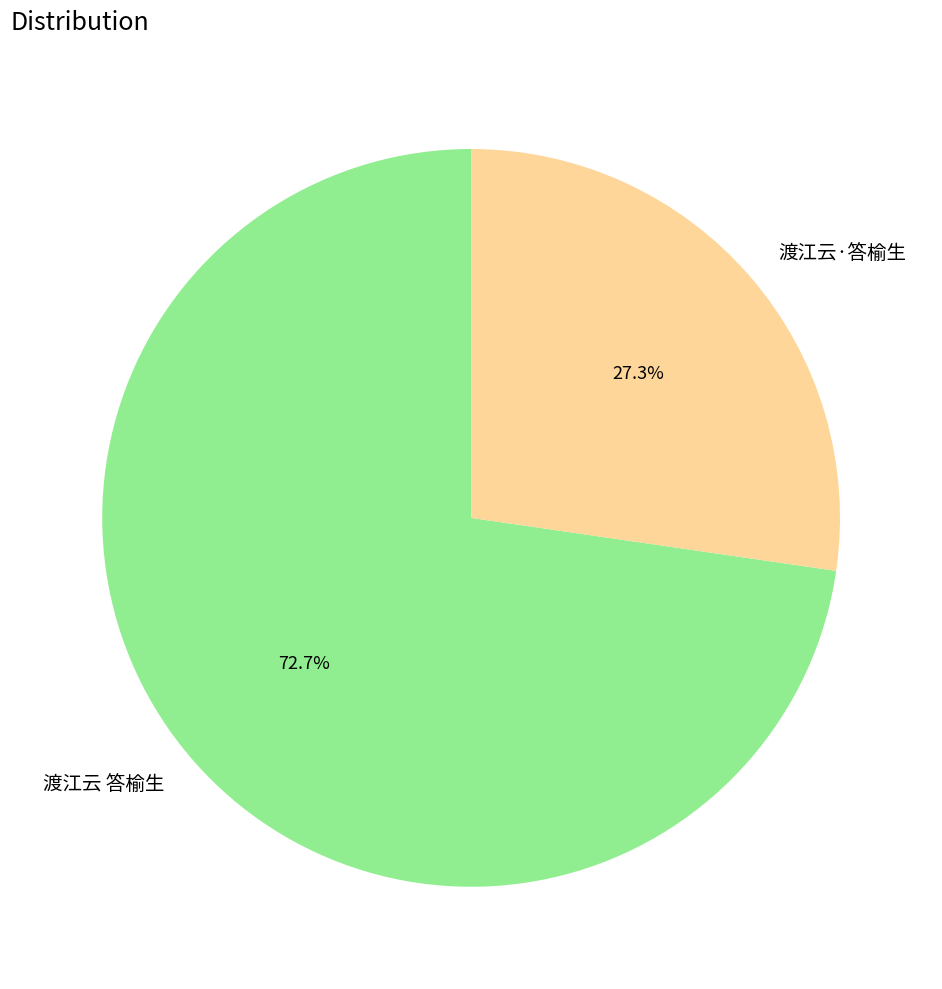

Count the number of slices in the pie.

2